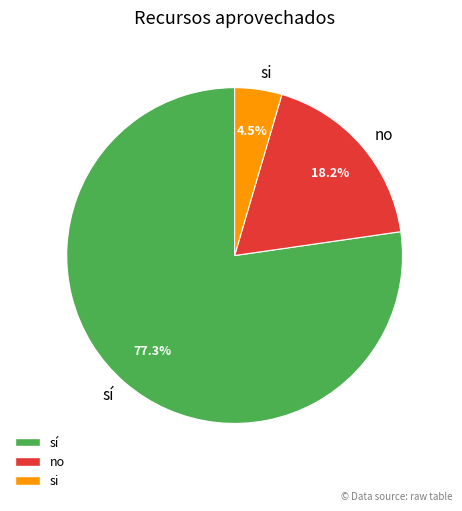

How many slices are in this pie chart?

3